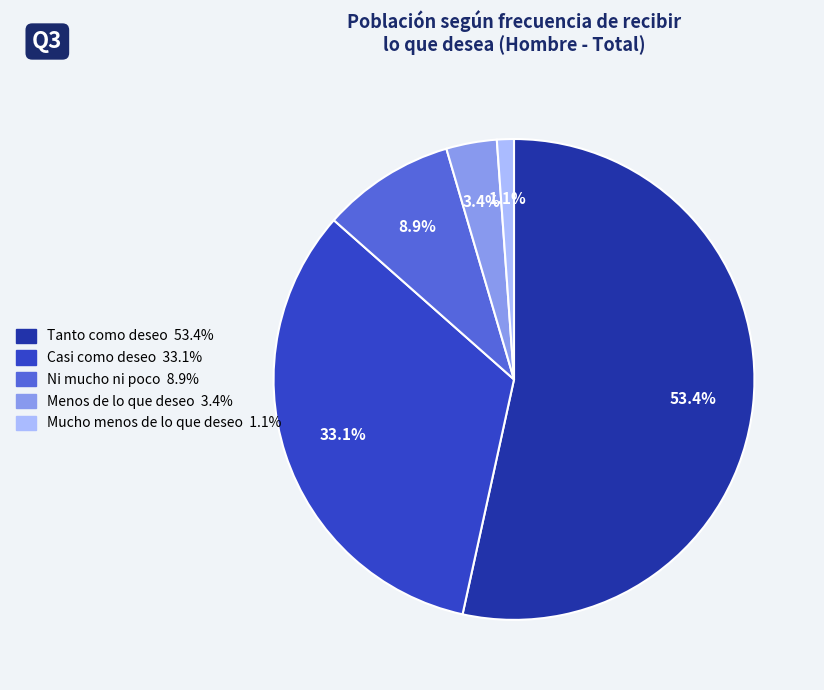

To the nearest percent, what portion does Menos de lo que deseo represent?

3%